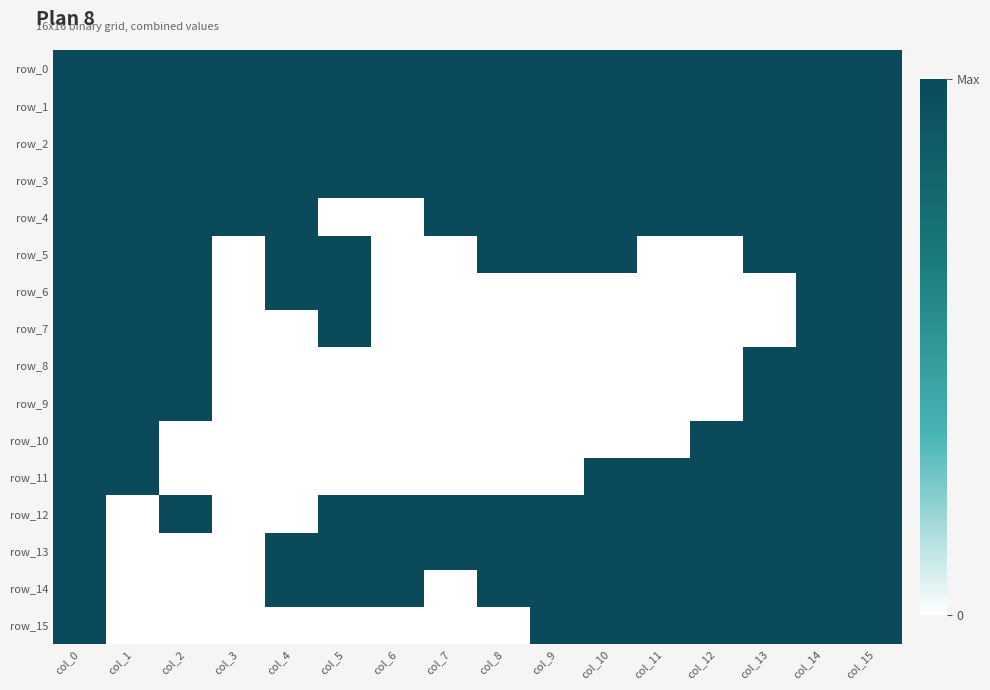

Which series has the largest total across all categories?

row_0